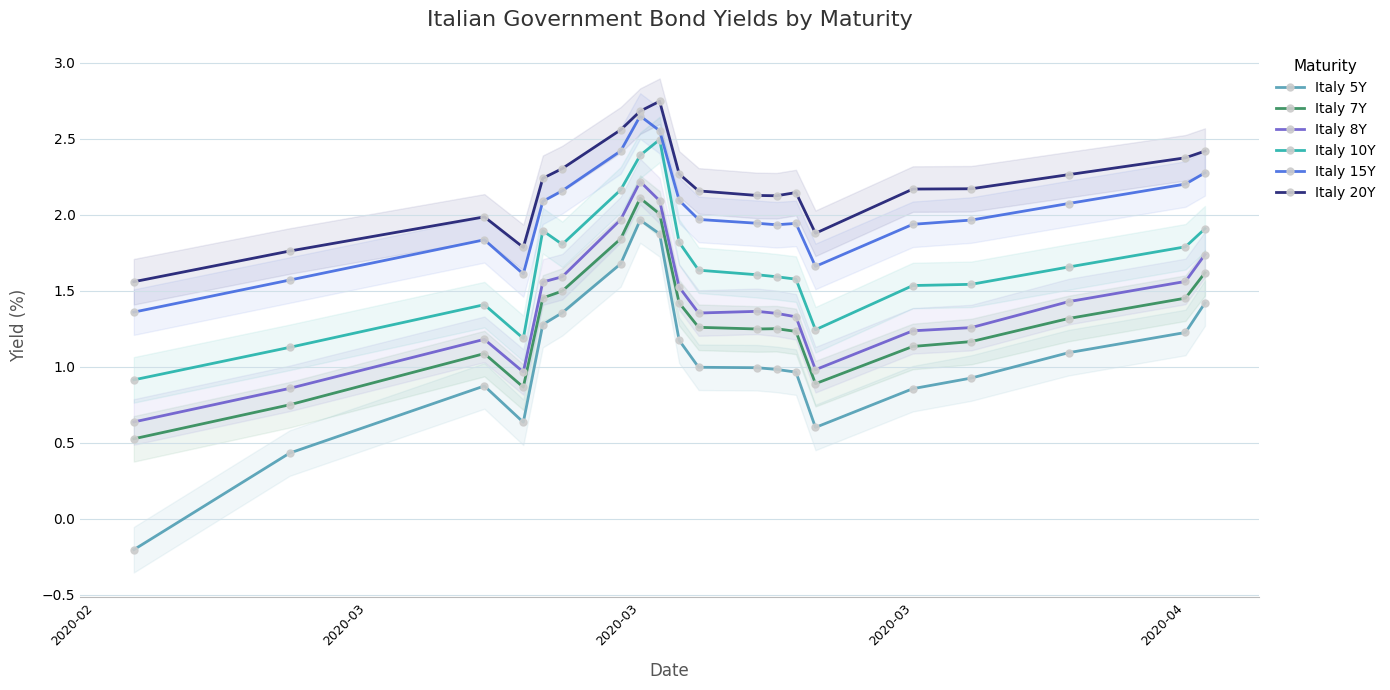

What is the difference between the second highest and minimum values in the Italy 15Y series?

1.2